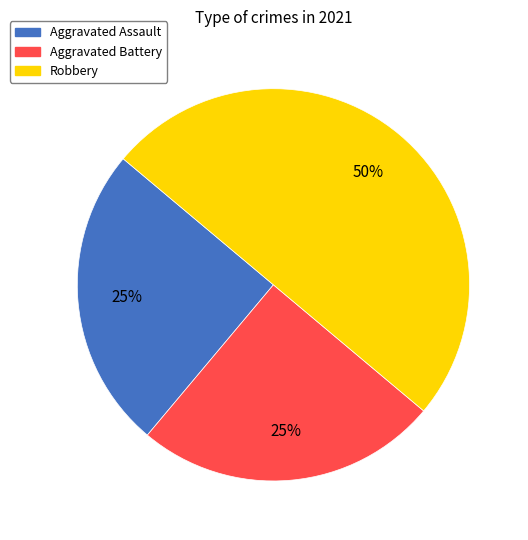

What is the largest slice in the pie chart?

Robbery